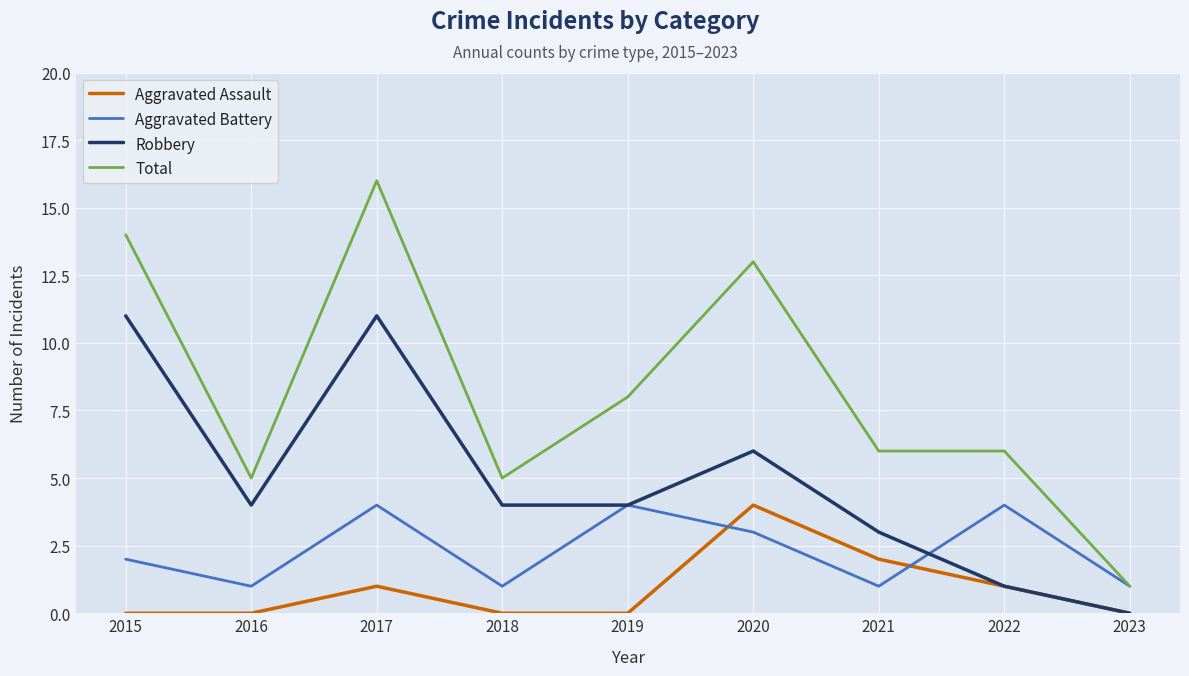

What is the highest value of the Robbery series?

11